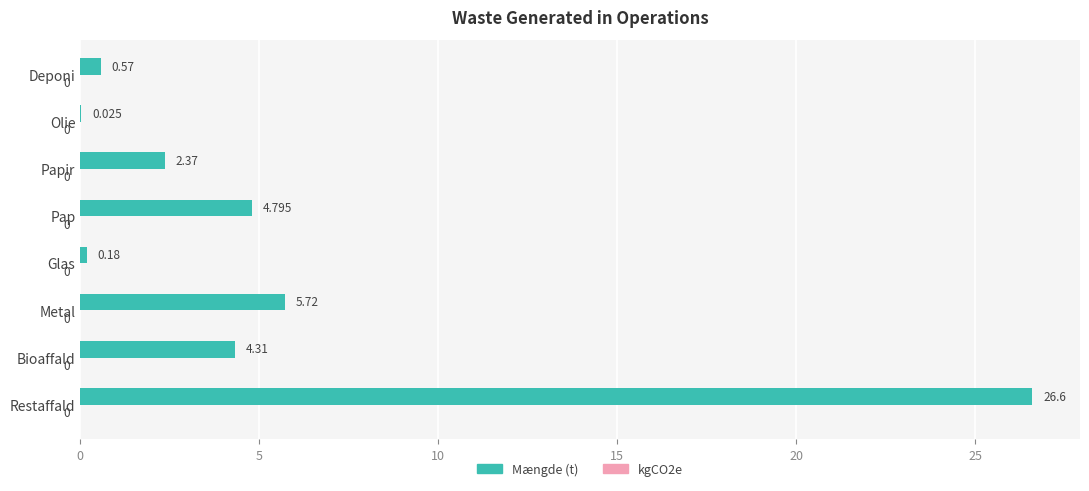

At which category does the chart reach its peak across all series?

Restaffald